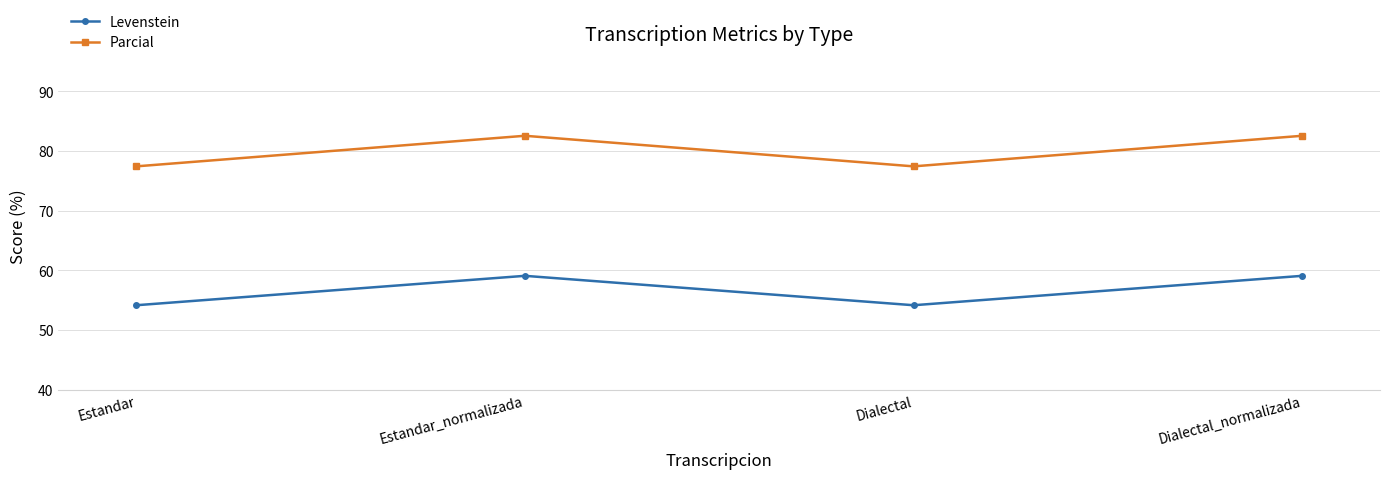

True or false: Parcial has more than 1 interior local peaks.

False